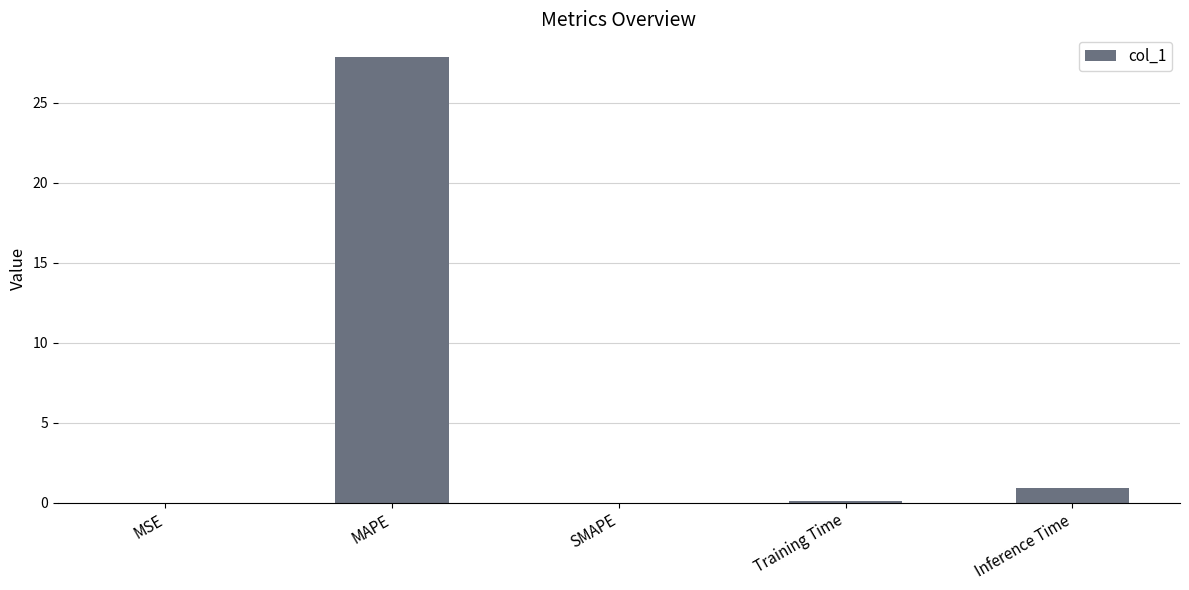

Which has a higher value, Training Time or Inference Time?

Inference Time